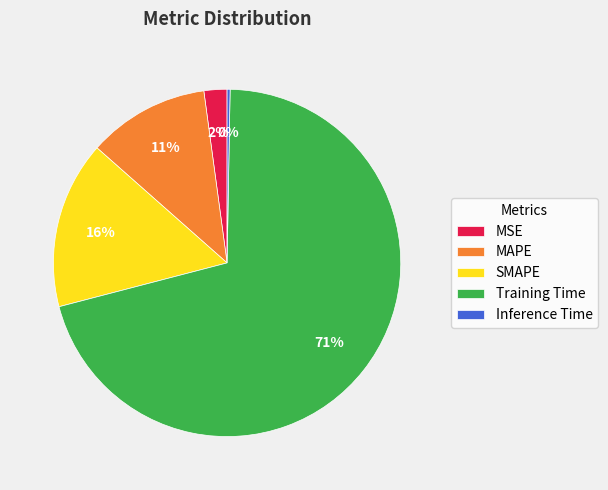

Between SMAPE and Training Time, which is larger?

Training Time